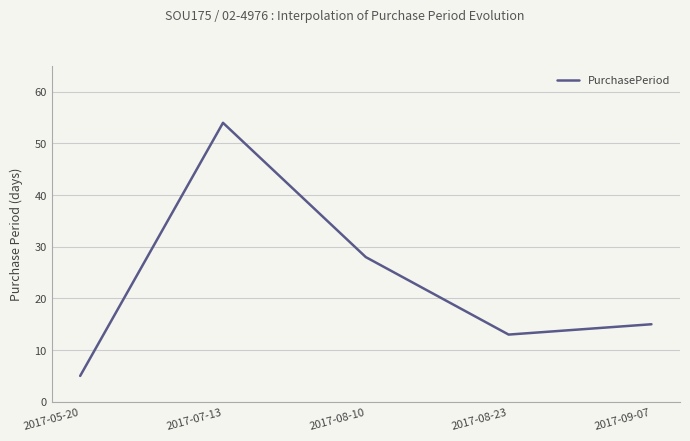

What is the maximum value shown in the chart?

54